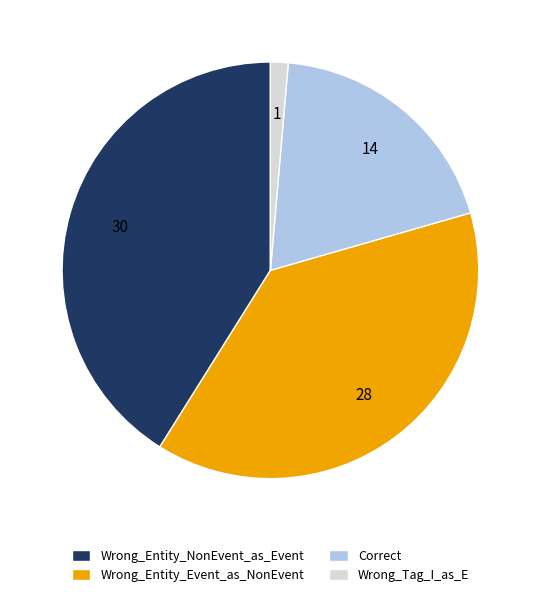

Is the sum of Wrong_Tag_I_as_E and Wrong_Entity_NonEvent_as_Event greater than half?

No